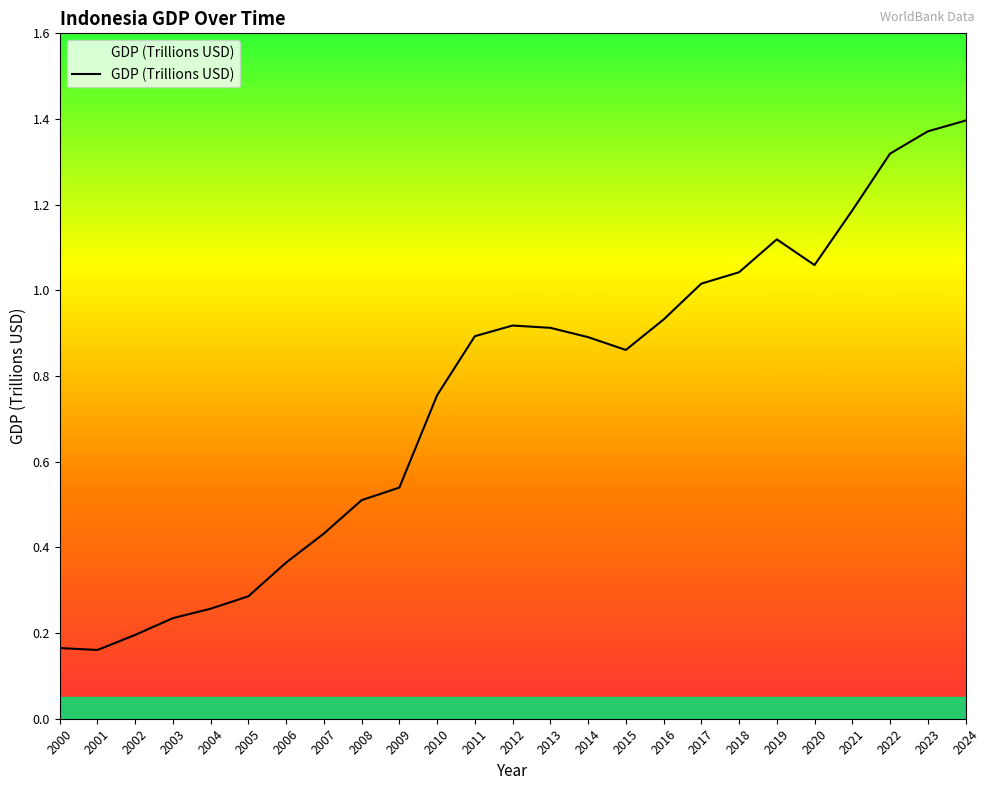

What is the change in value from 2003 to 2019?

+0.9